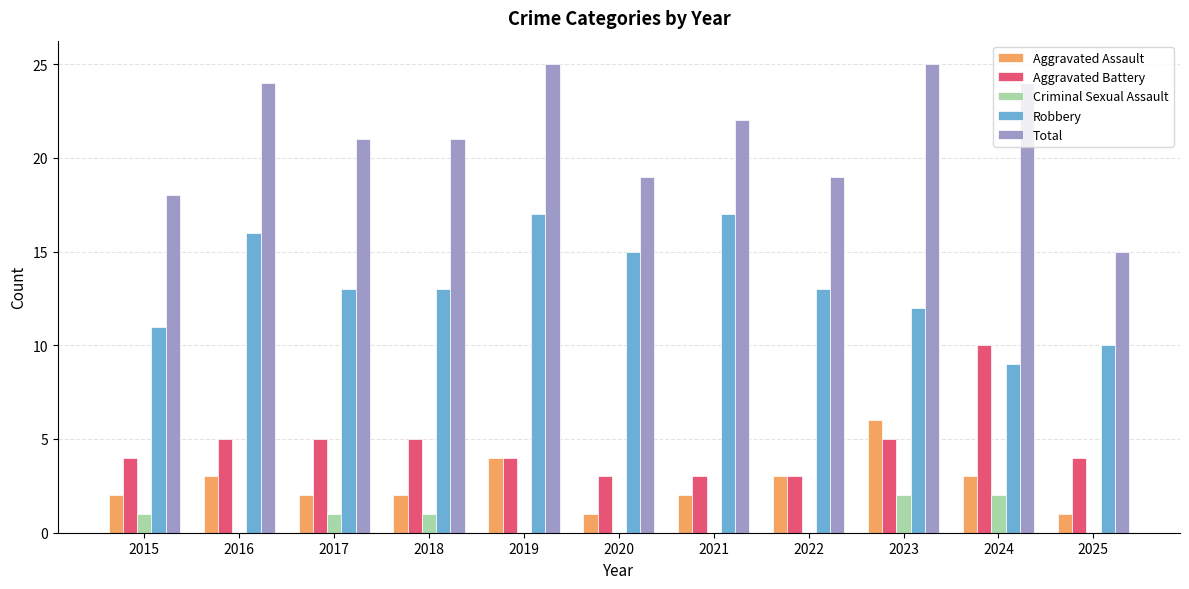

Are the bars grouped side by side (vs. stacked)?

Yes